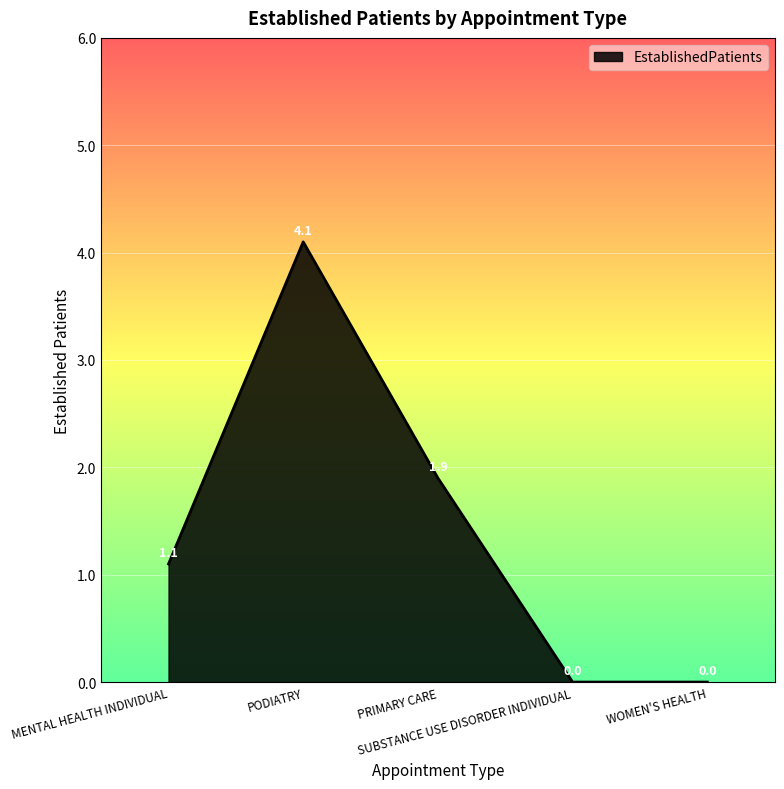

What is the sum of all values?

7.1